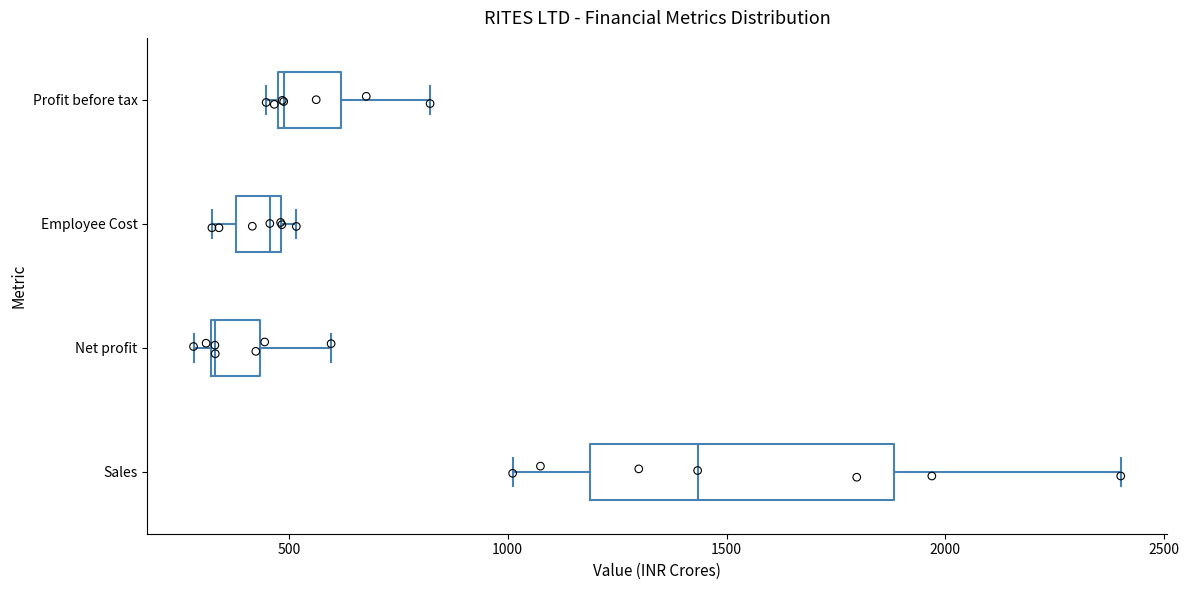

Reading bottom to top, transcribe this box plot: for each box, give where its median line is, the range the box spans, and where its two whiskers end, as read against the x-axis. The values are not printed on the chart, so give them approximately, as read against the axis.

Sales: median 1450, box 1200 to 1900, whiskers 1000 to 2400
Net profit: median 350, box 300 to 450, whiskers 300 (just left of the box's left edge) to 600
Employee Cost: median 450, box 400 to 500, whiskers 300 to 500 (just right of the box's right edge)
Profit before tax: median 500, box 500 to 600, whiskers 450 to 800